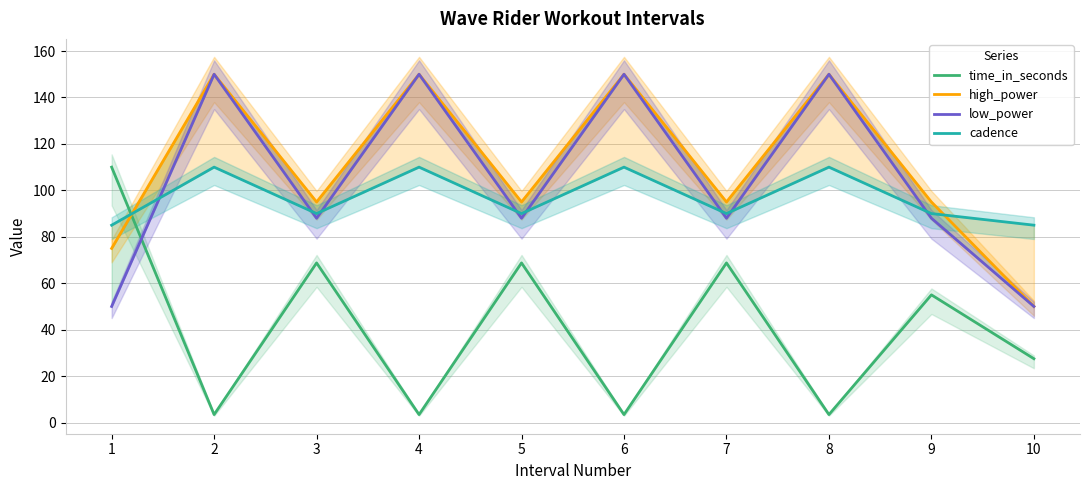

How many lines are shown in the chart?

4